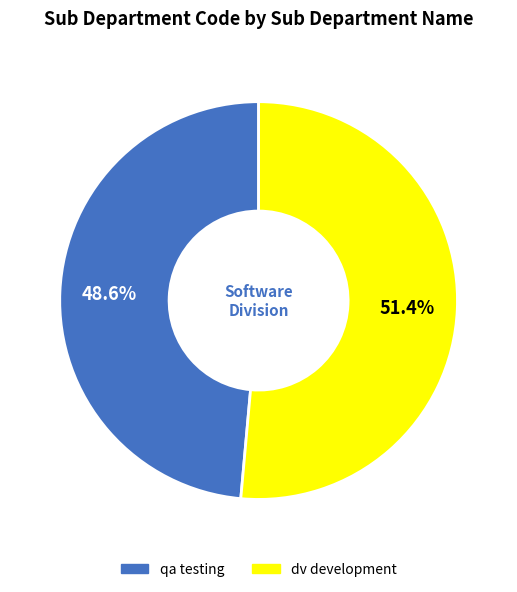

Which slice is the smallest?

qa testing